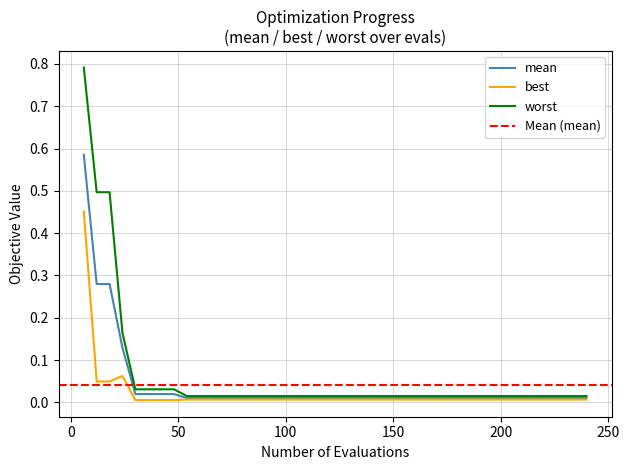

Rank the series by their average value, from highest to lowest.

worst, mean, best